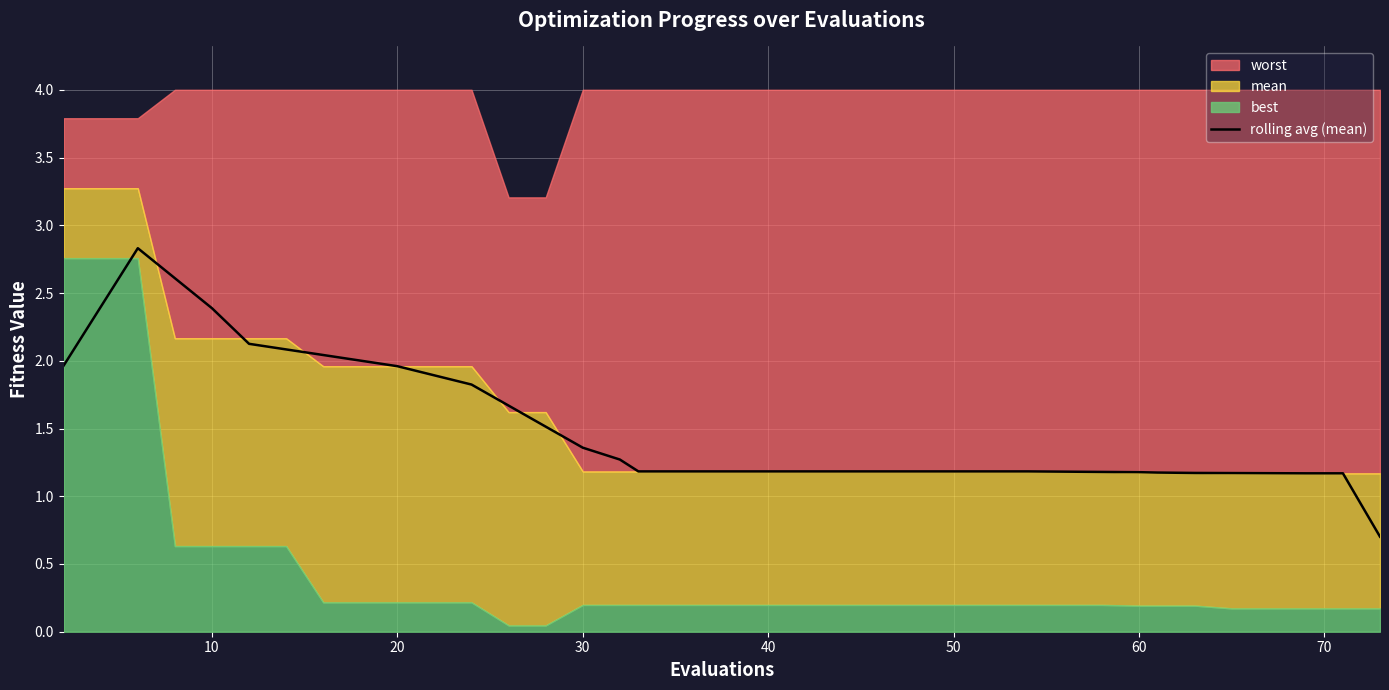

What is the lowest value of the rolling avg (mean) series?

0.7